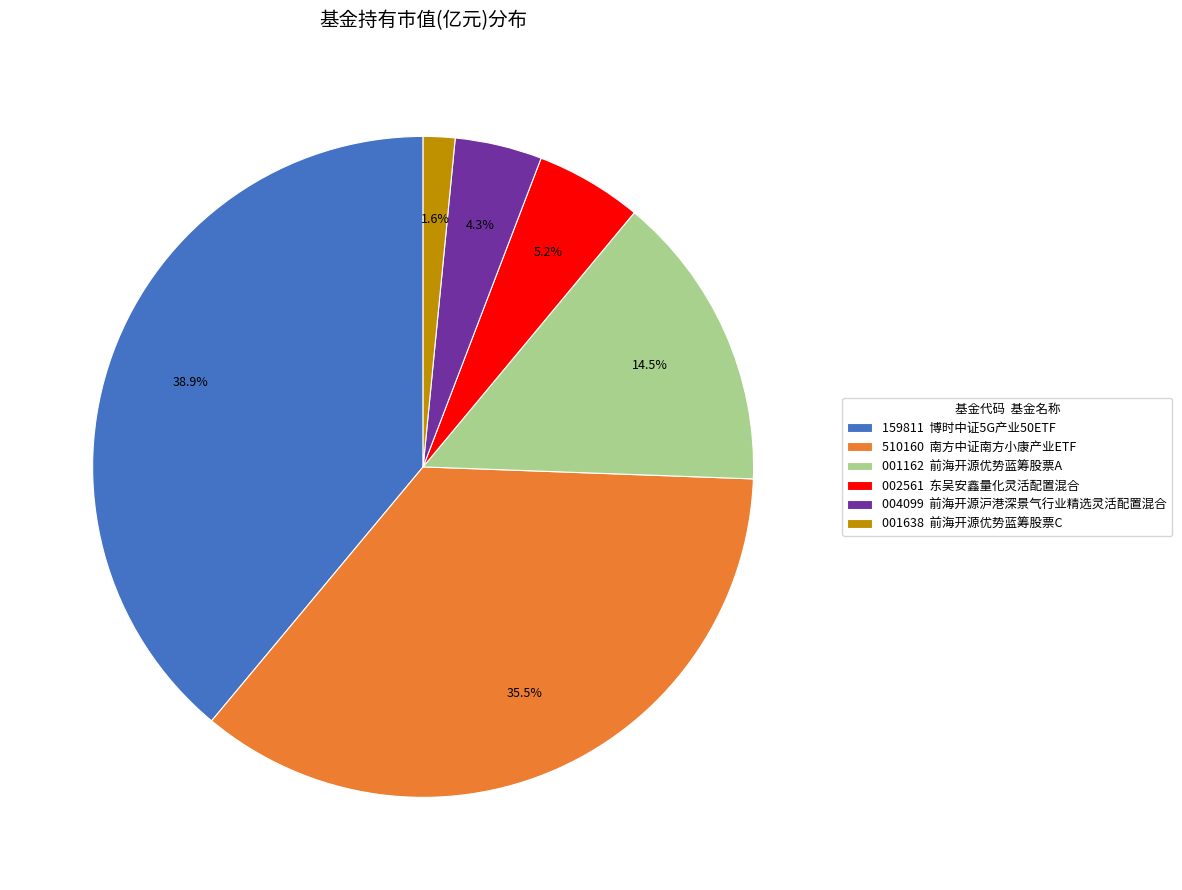

Between 004099 前海开源沪港深景气行业精选灵活配置混合 and 510160 南方中证南方小康产业ETF, which is larger?

510160 南方中证南方小康产业ETF